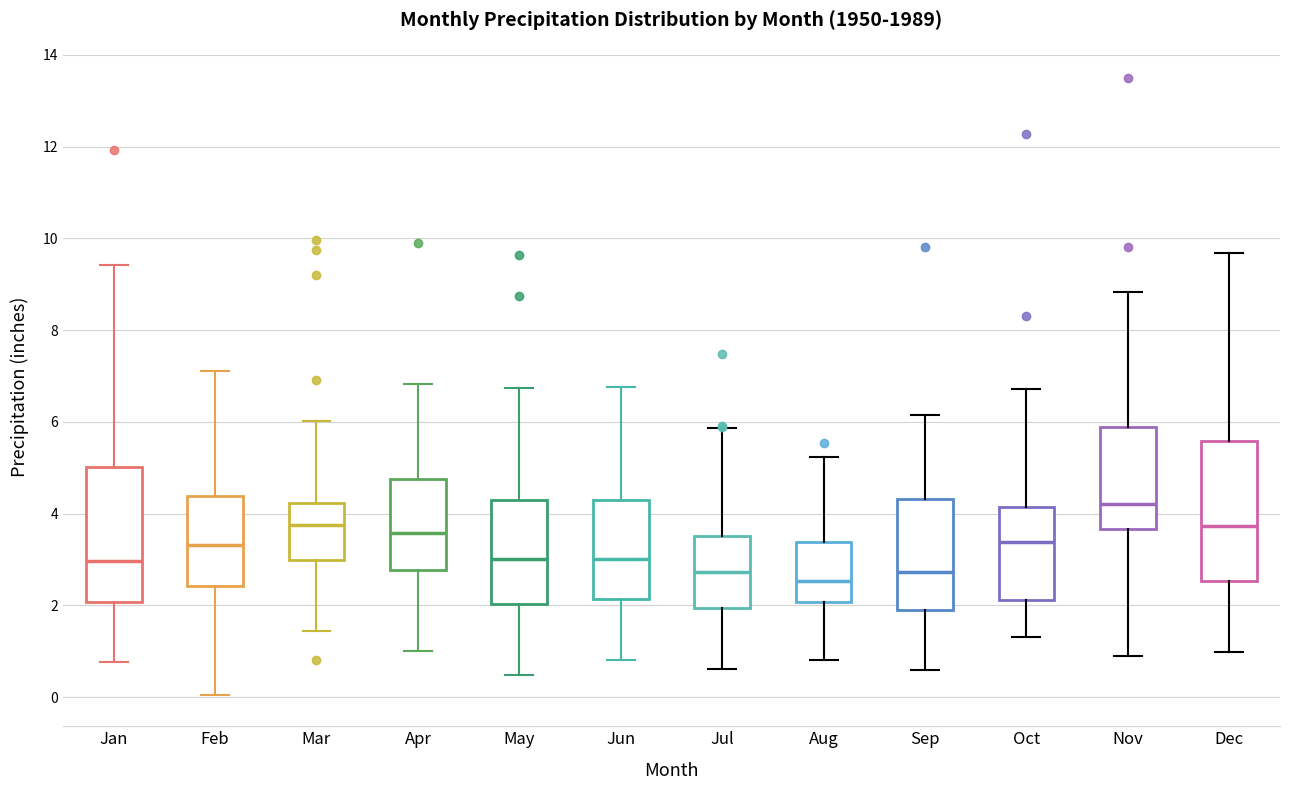

Which box has the lowest median line?

Aug